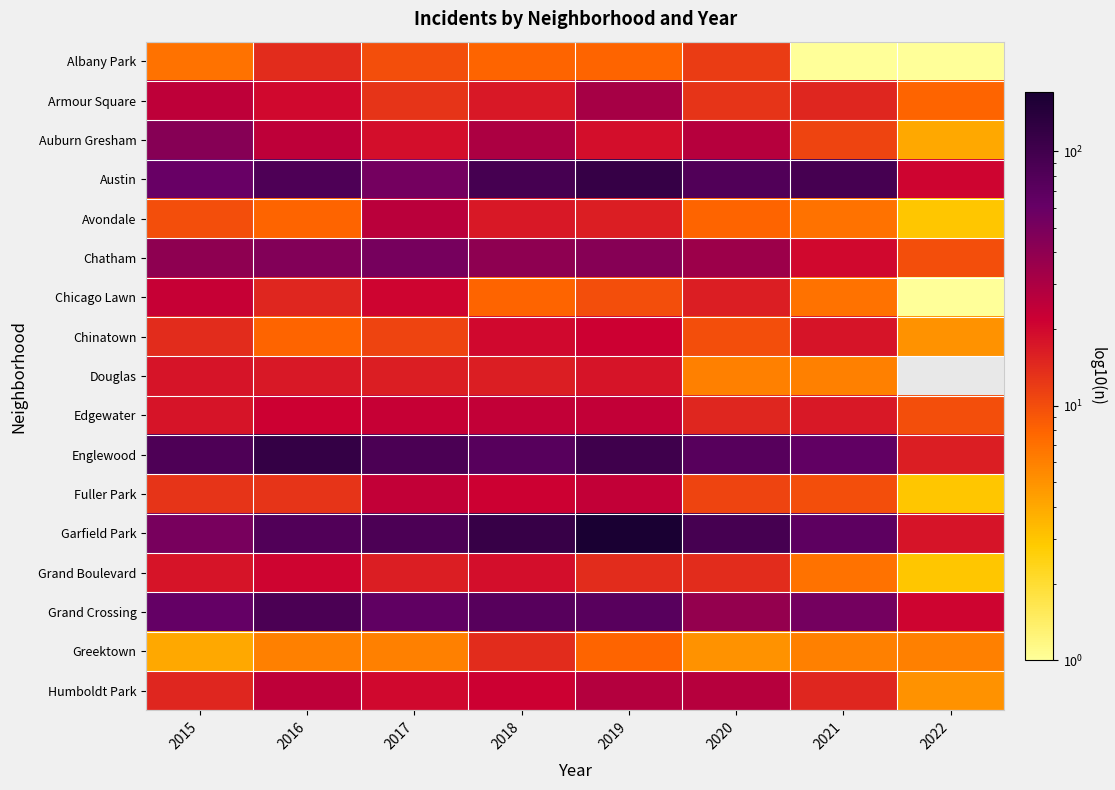

Which category has the lowest value in the Austin series?

2022